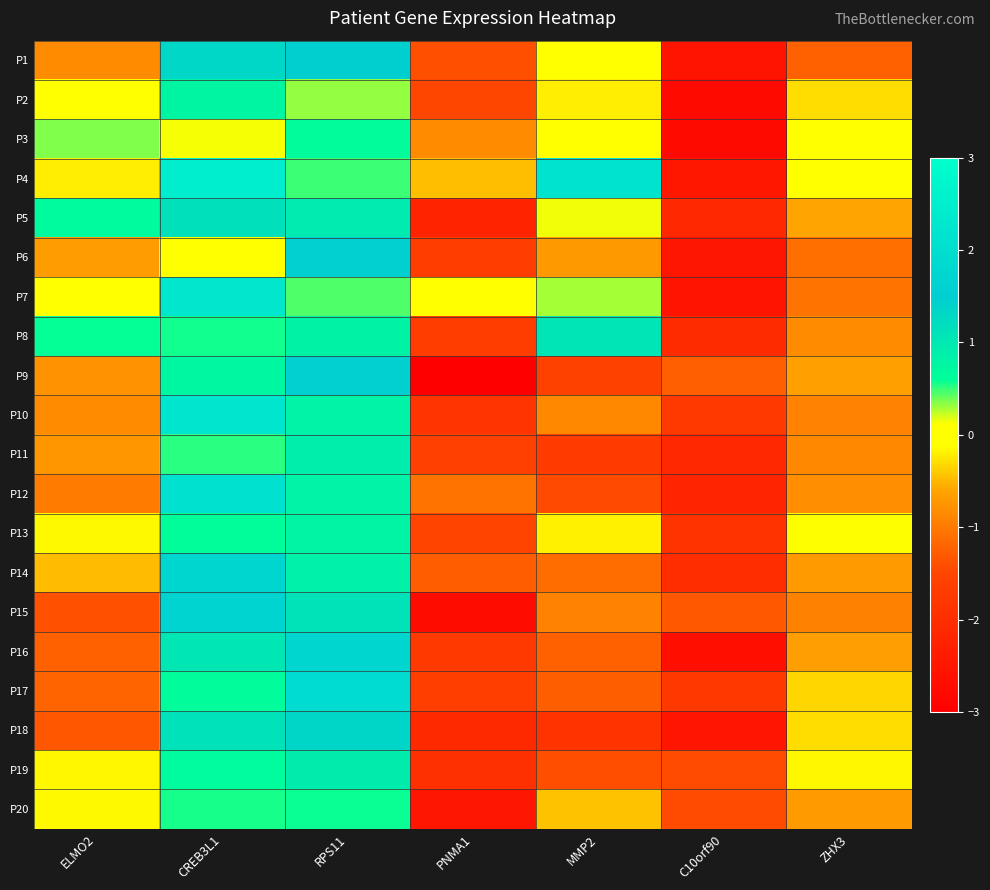

At how many categories does at least one series exceed 1?

3